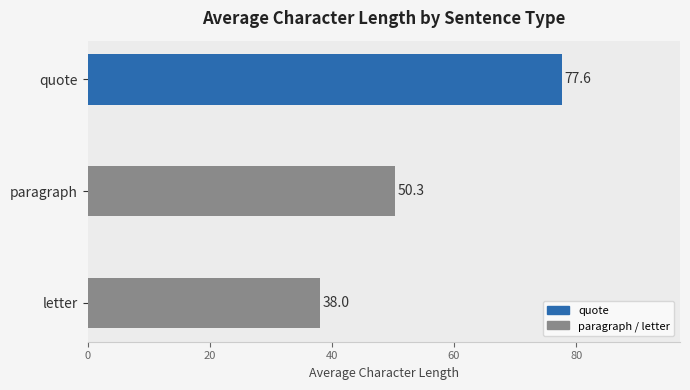

Reading bottom to top, extract all data points from this chart.

38.0	50.3	77.6